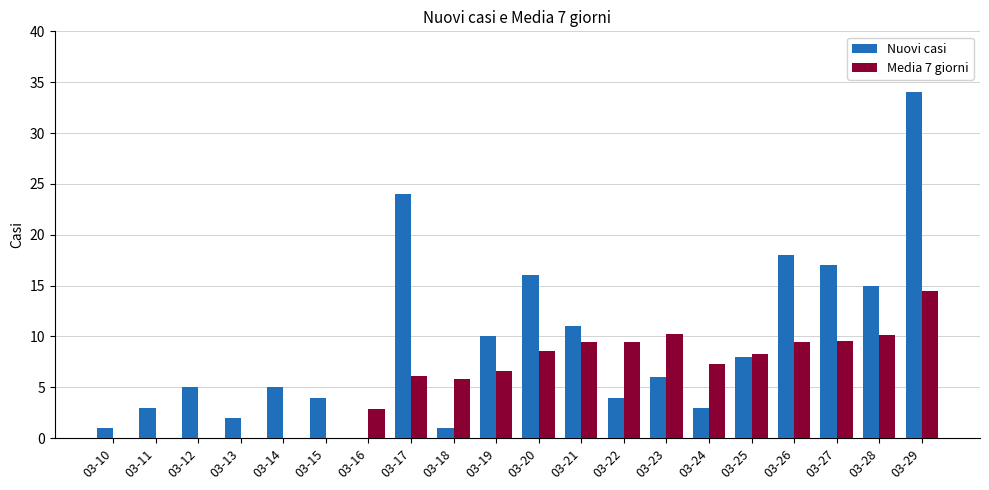

The Media 7 giorni series shows 9.4 at 03-21. True or false?

True